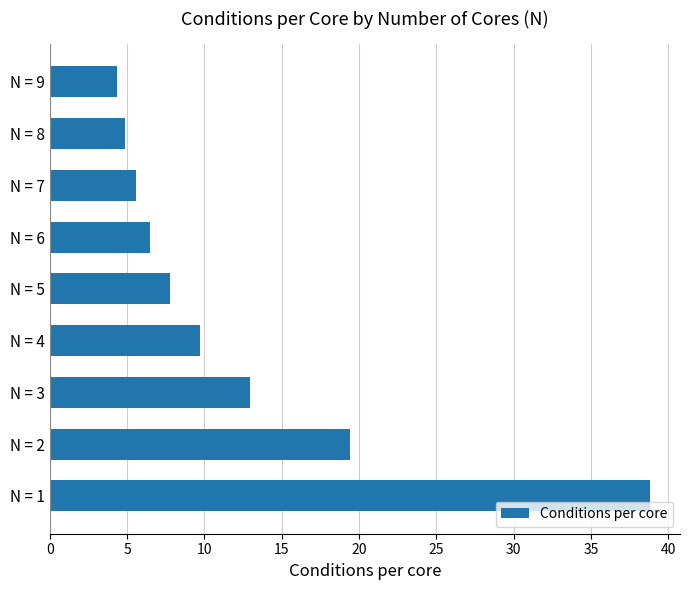

Which category has the lowest value across all series?

N = 9